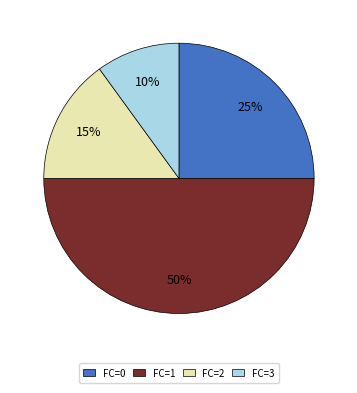

Combined, do FC=0 and FC=2 account for over 50%?

No